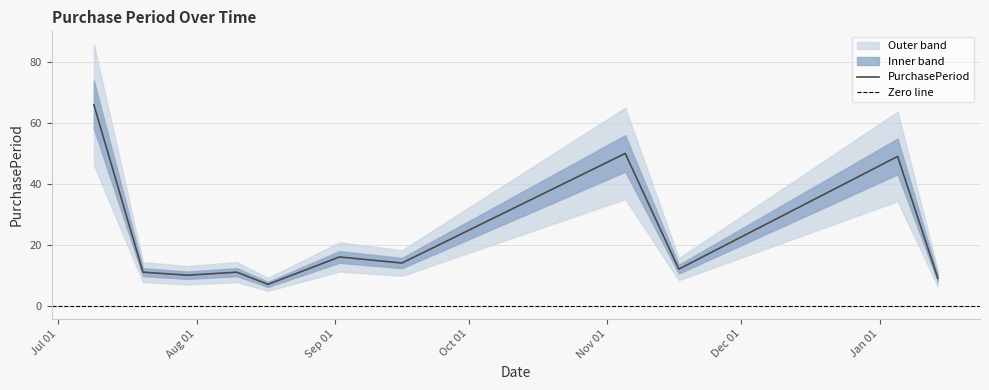

Rank the categories by value from lowest to highest.

2015-08-17, 2016-01-14, 2015-07-30, 2015-07-20, 2015-08-10, 2015-11-17, 2015-09-16, 2015-09-02, 2016-01-05, 2015-11-05, 2015-07-09